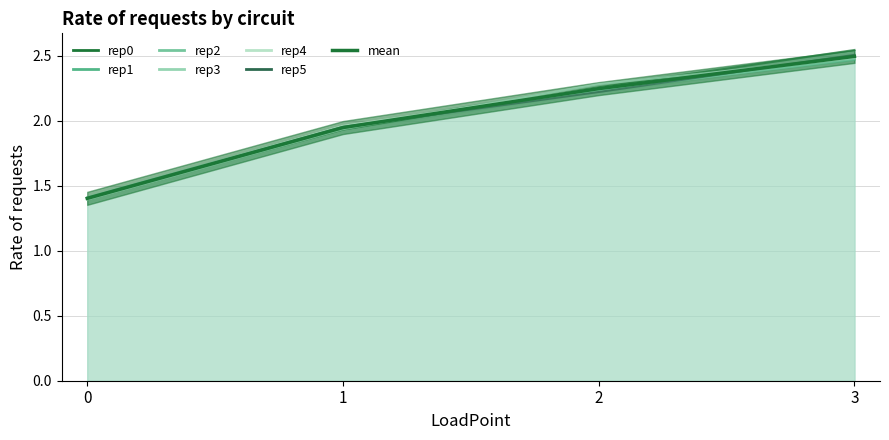

At how many categories does at least one series exceed 1?

4